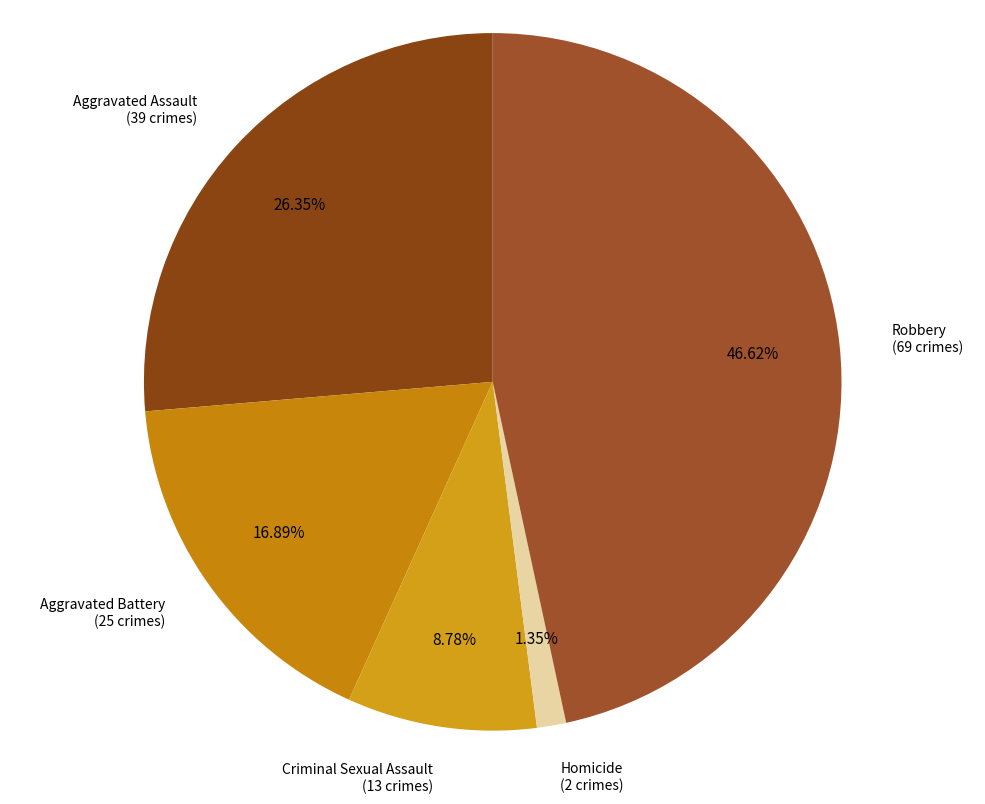

Which slice is the largest?

Robbery